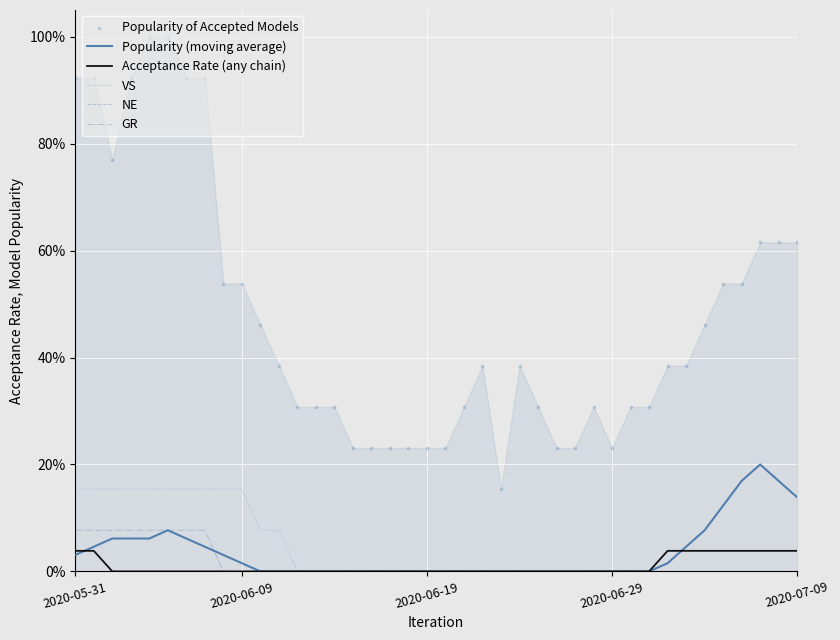

Which series reaches the maximum Y coordinate?

Popularity of Accepted Models